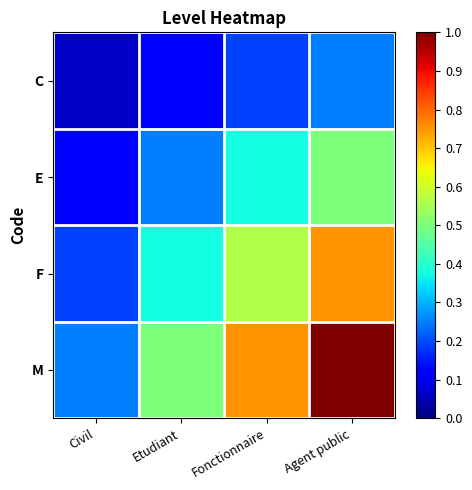

What is the maximum value shown in the chart?

1.0